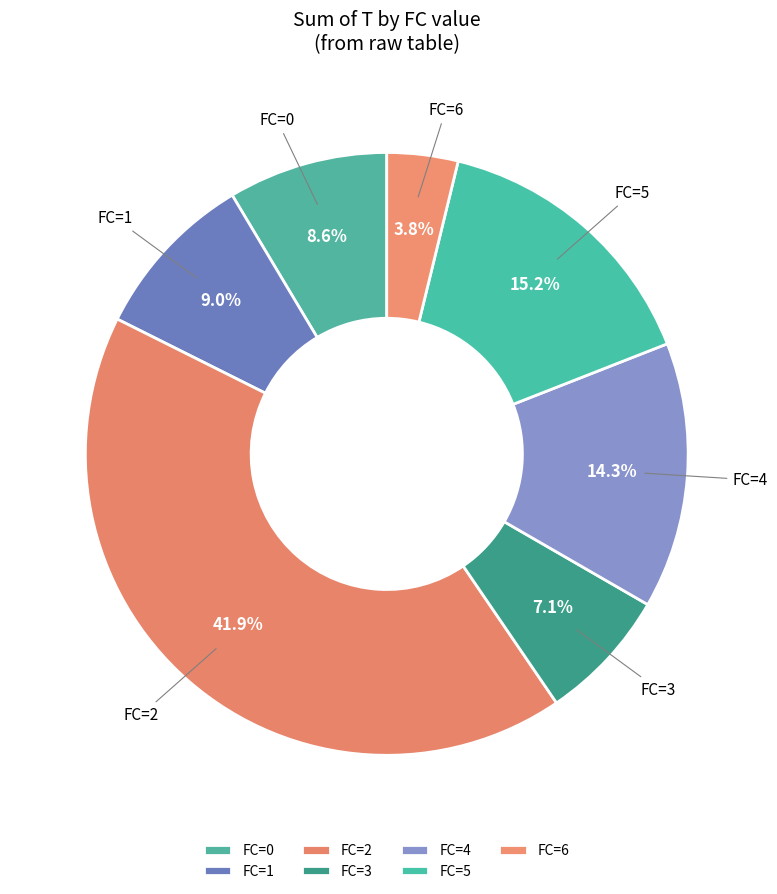

What is the smallest slice in the pie chart?

FC=6